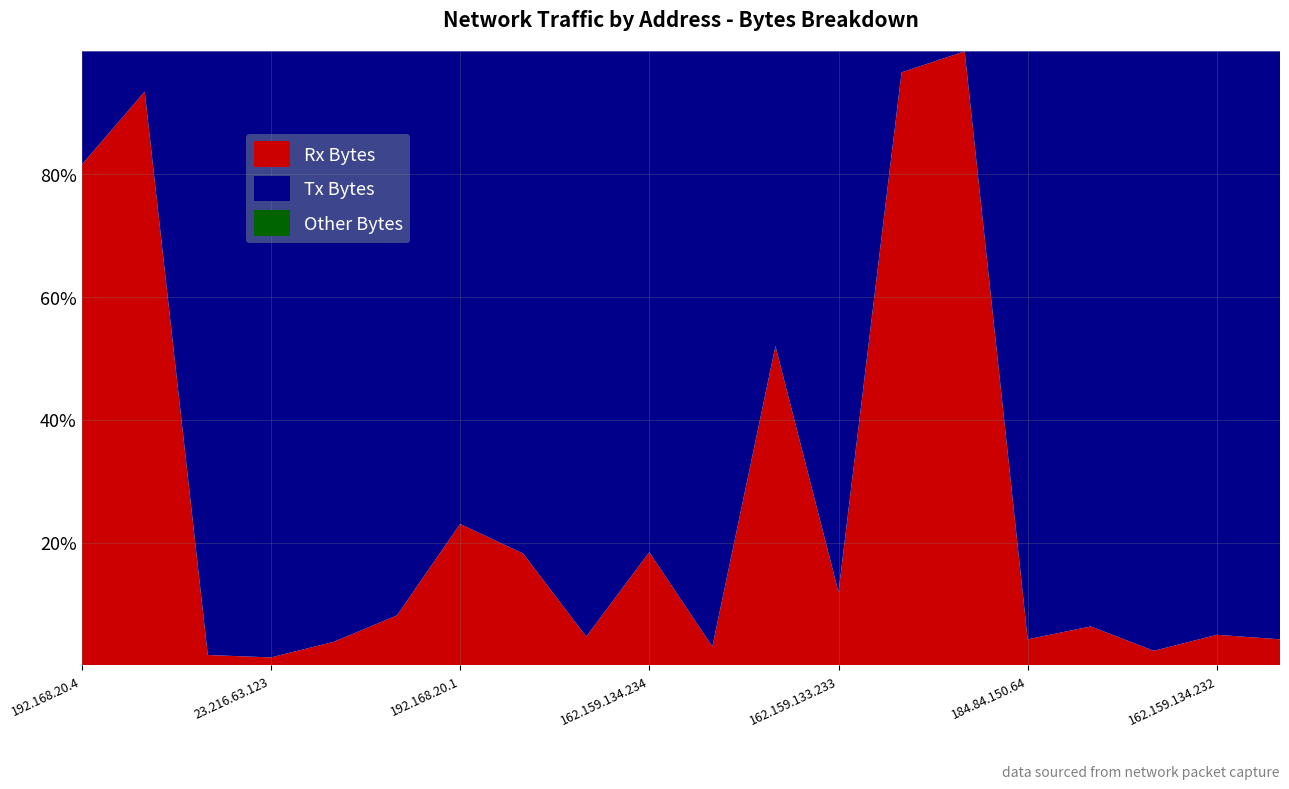

Reading left to right, what are all the values shown in this chart?

Rx Bytes: 21663488	29533989	204111	131348	222314	448656	247762	142059	188241	101131	65474	660792	163093	1265995	470682	42472	46522	18298	31178	27024
Tx Bytes: 4910156	2070377	11772976	9896976	5540329	5053332	827421	637444	3819576	447139	2063004	609450	1203233	44823	0	954896	685597	748839	592979	607955
Bytes: 26573644	31604366	11977087	10028324	5762643	5501988	1075183	779503	4007817	548270	2128478	1270242	1366326	1310818	470682	997368	732119	767137	624157	634979